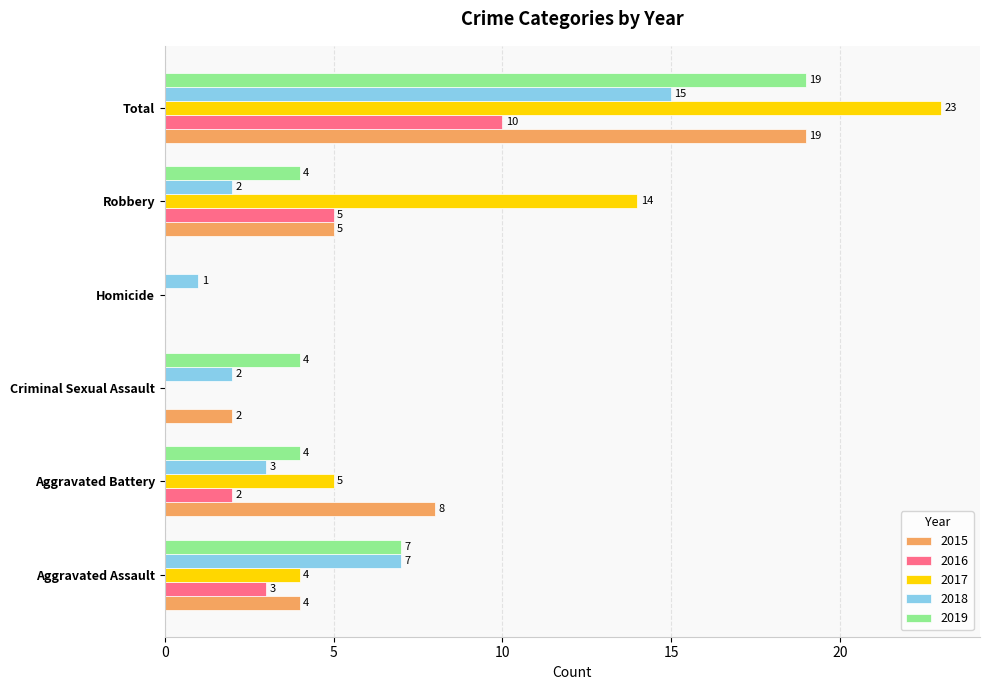

What is the sum of all 2017 values?

46